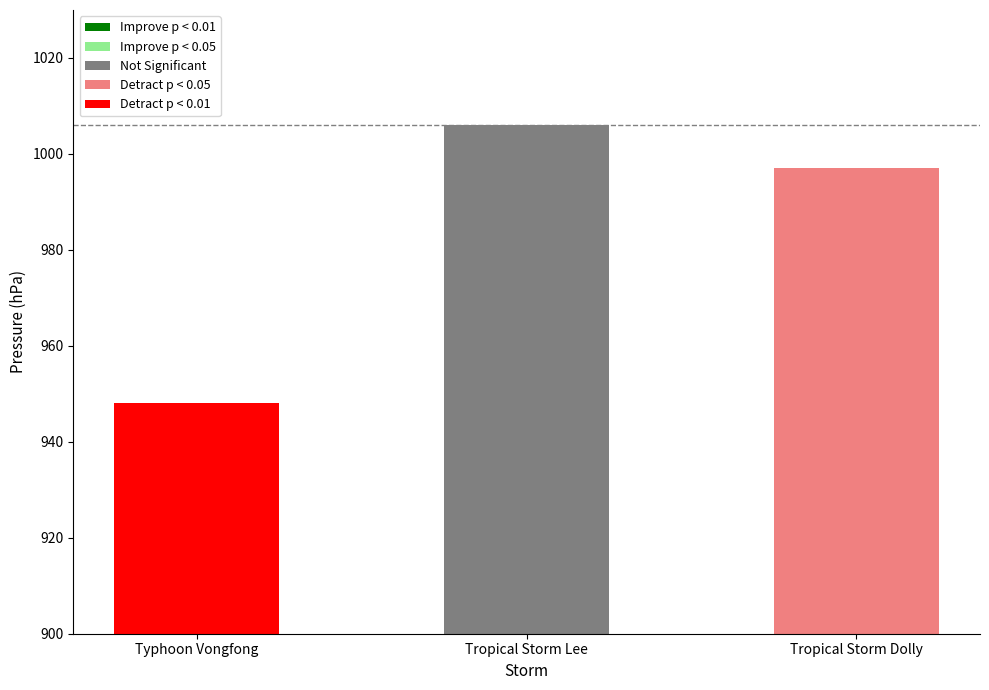

What is the sum of all values?

2951